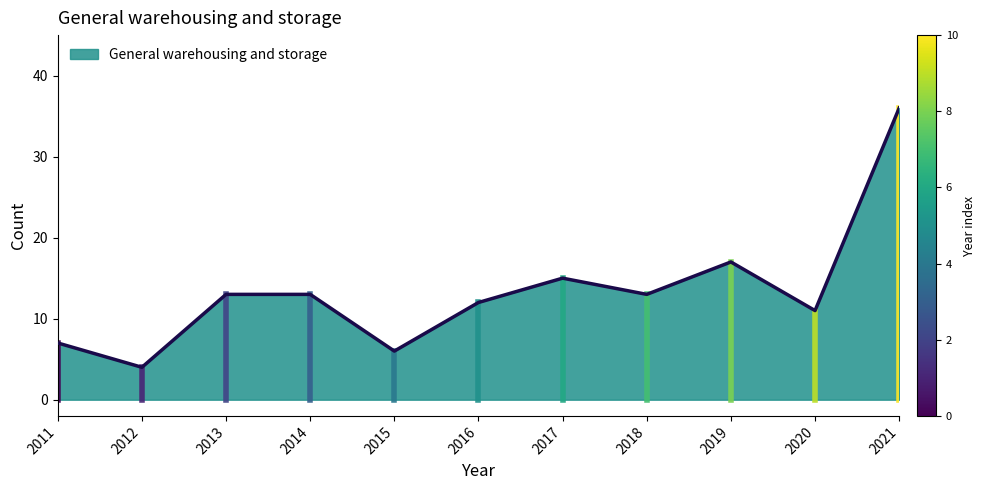

Read the value at 2017, to the nearest 10.

20